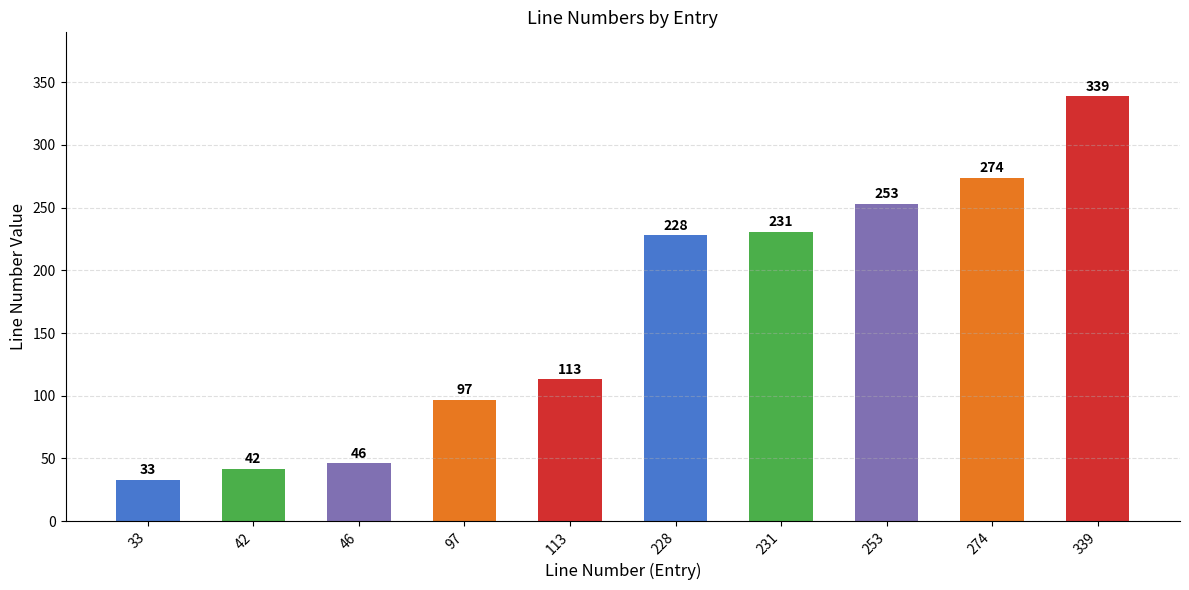

What is the difference between the values at 97 and 253?

156